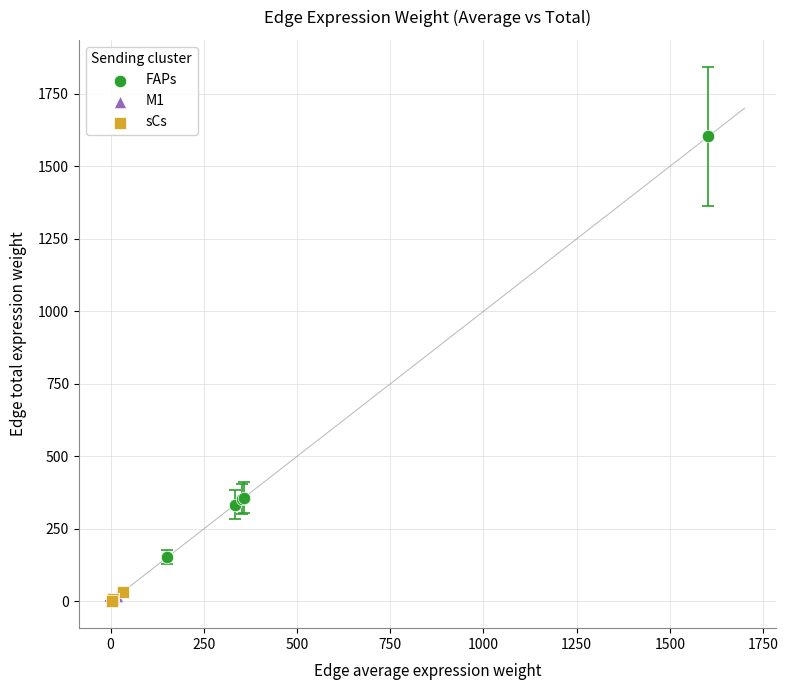

Which series contains the highest Y value?

FAPs